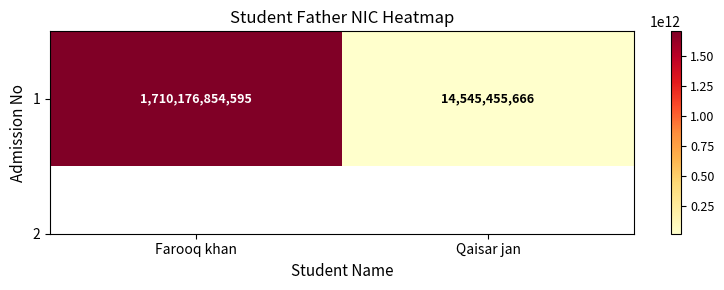

At which label is the value closest to 862361155130?

Qaisar jan